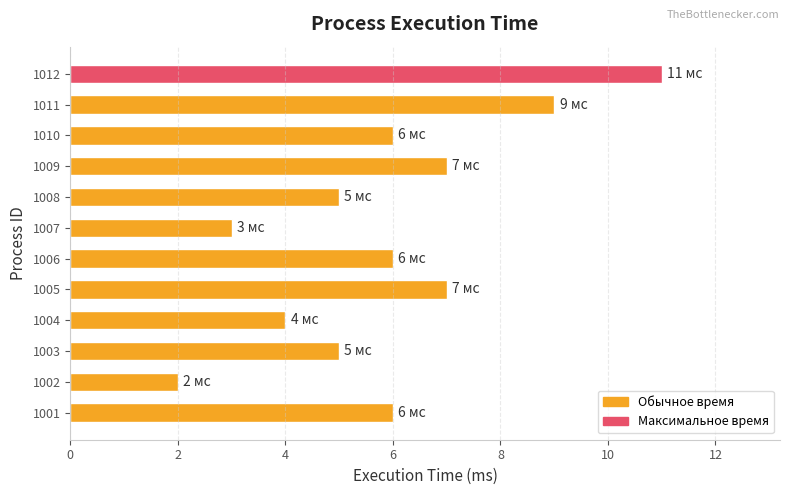

What is the difference between the maximum and minimum values?

9